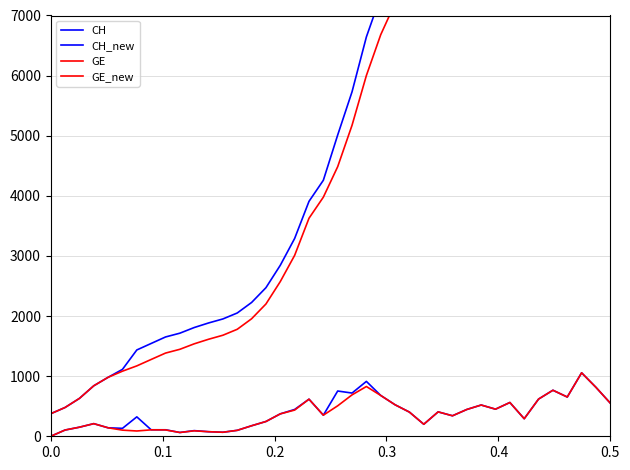

What is the value of the CH point at the 10th from the left?

1715